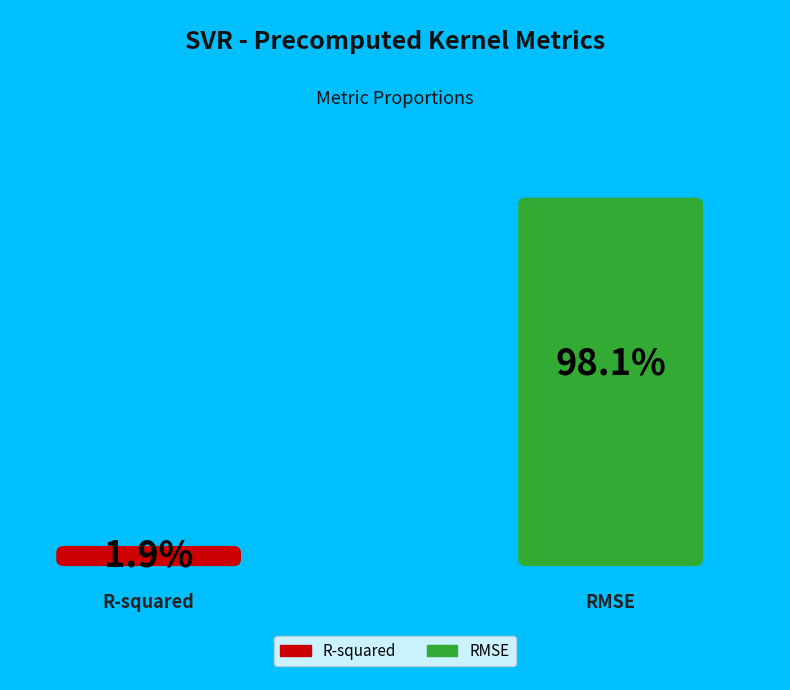

Which category accounts for the majority?

RMSE